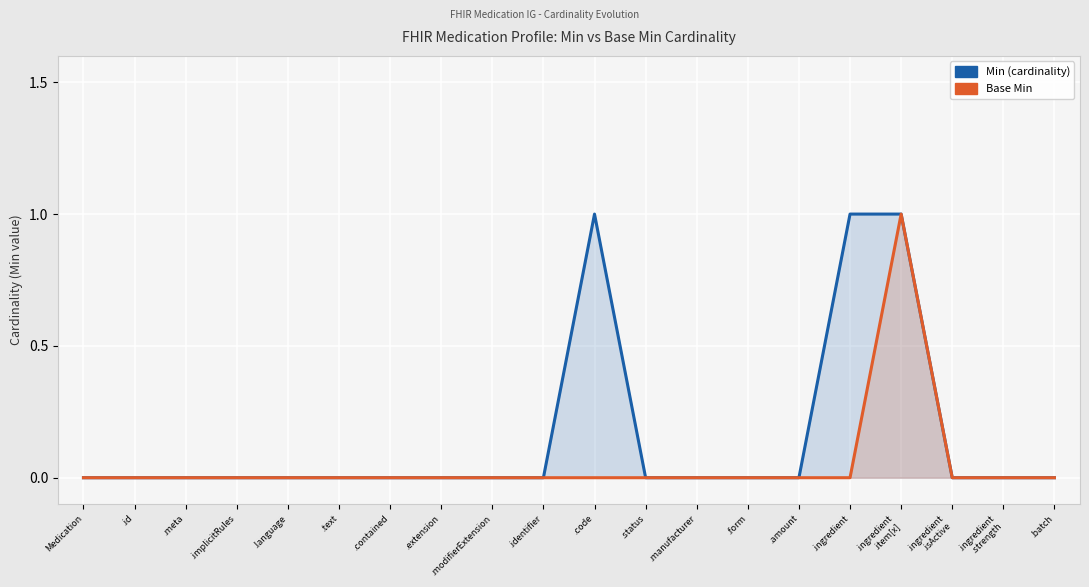

Rank the categories by Base Min value from highest to lowest.

.ingredient
.item[x], Medication, .id, .meta, .implicitRules, .language, .text, .contained, .extension, .modifierExtension, .identifier, .code, .status, .manufacturer, .form, .amount, .ingredient, .ingredient
.isActive, .ingredient
.strength, .batch